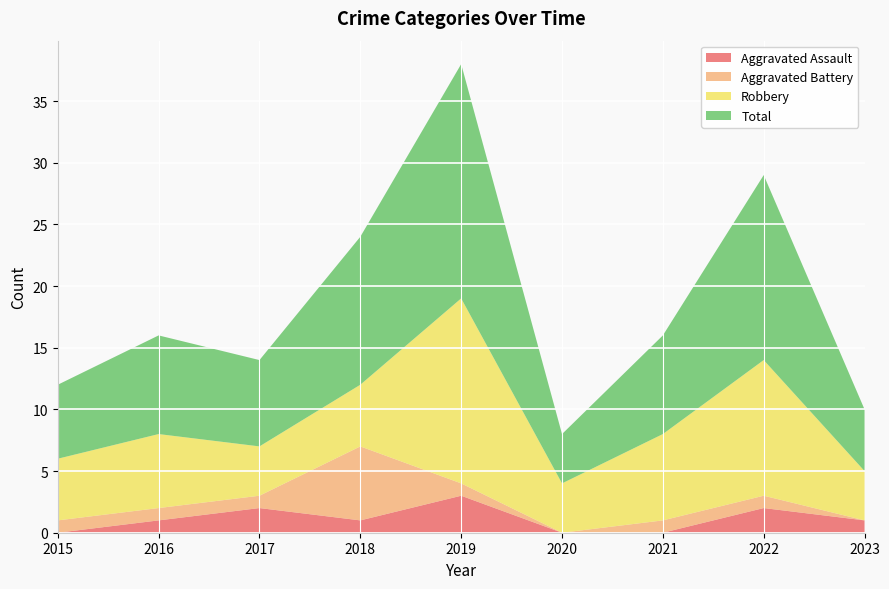

Reading left to right, what are all the values shown in this chart?

Aggravated Assault: 2015=0	2016=1	2017=2	2018=1	2019=3	2020=0	2021=0	2022=2	2023=1
Aggravated Battery: 2015=1	2016=1	2017=1	2018=6	2019=1	2020=0	2021=1	2022=1	2023=0
Robbery: 2015=5	2016=6	2017=4	2018=5	2019=15	2020=4	2021=7	2022=11	2023=4
Total: 2015=6	2016=8	2017=7	2018=12	2019=19	2020=4	2021=8	2022=15	2023=5